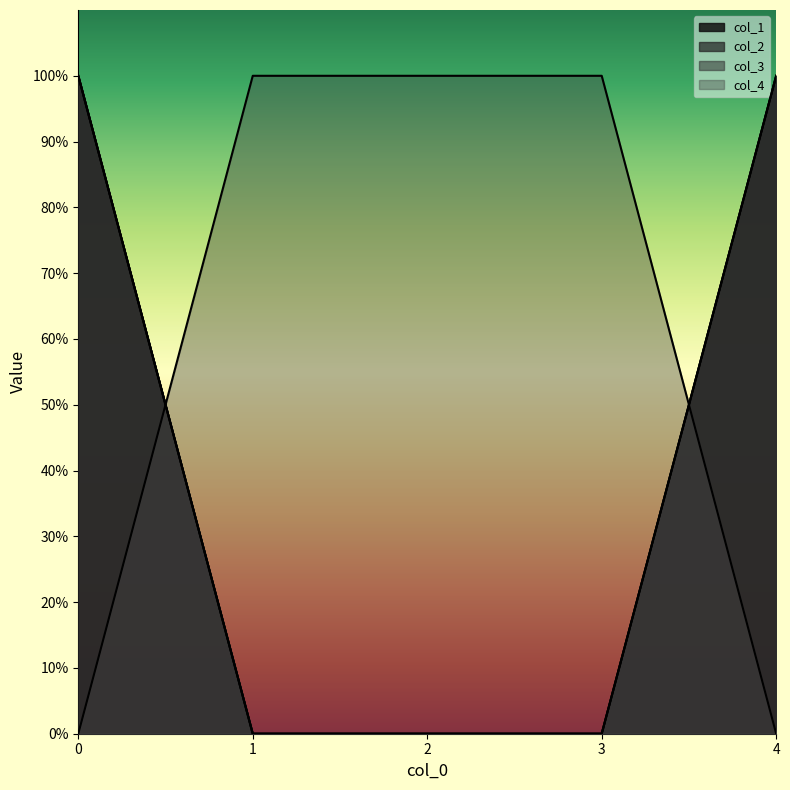

True or false: col_3 has a value of 0 at 3.

True